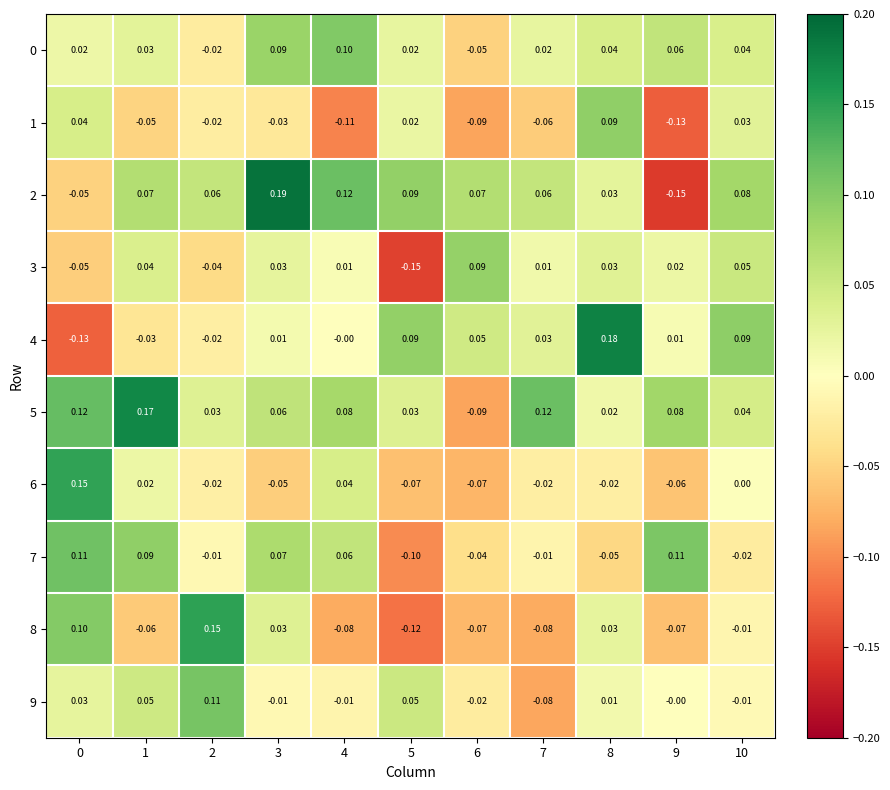

Is the value of 9 at 5 greater than the value of 2 at 3?

No